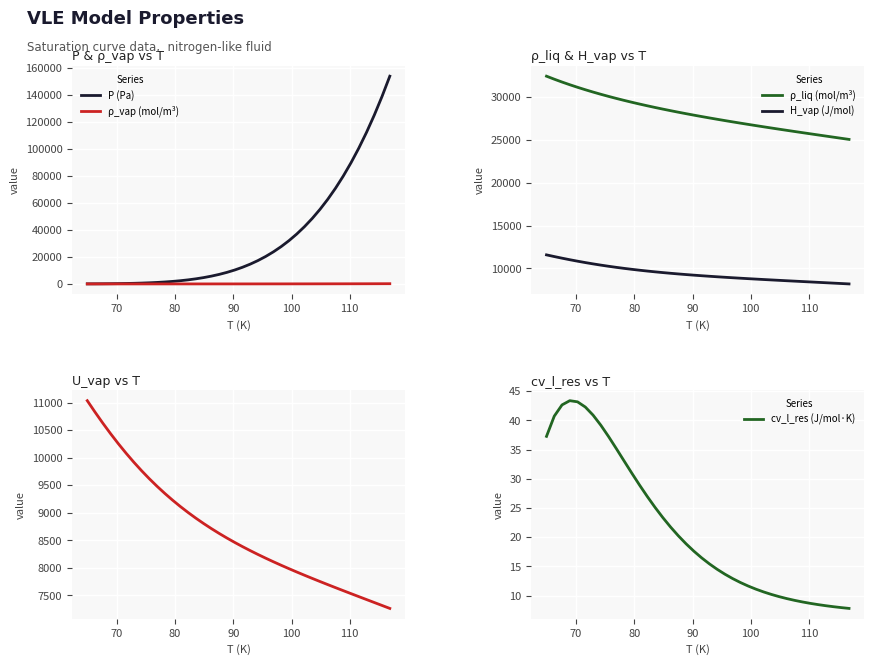

What is the highest value of the P (Pa) series?

153923.8